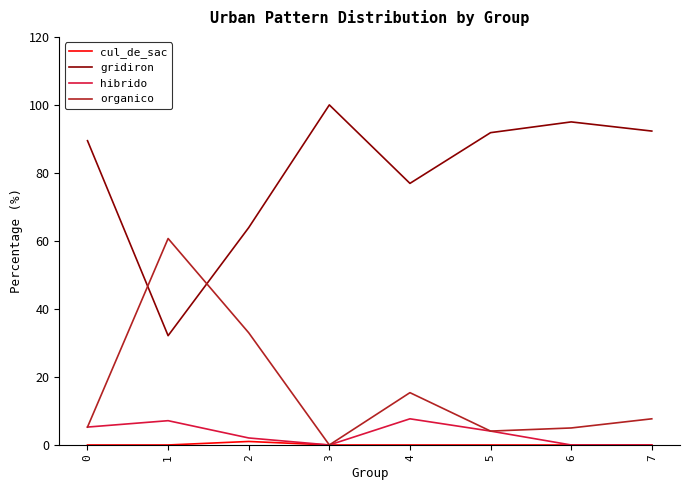

The gridiron series shows 113.4 at 2. True or false?

False